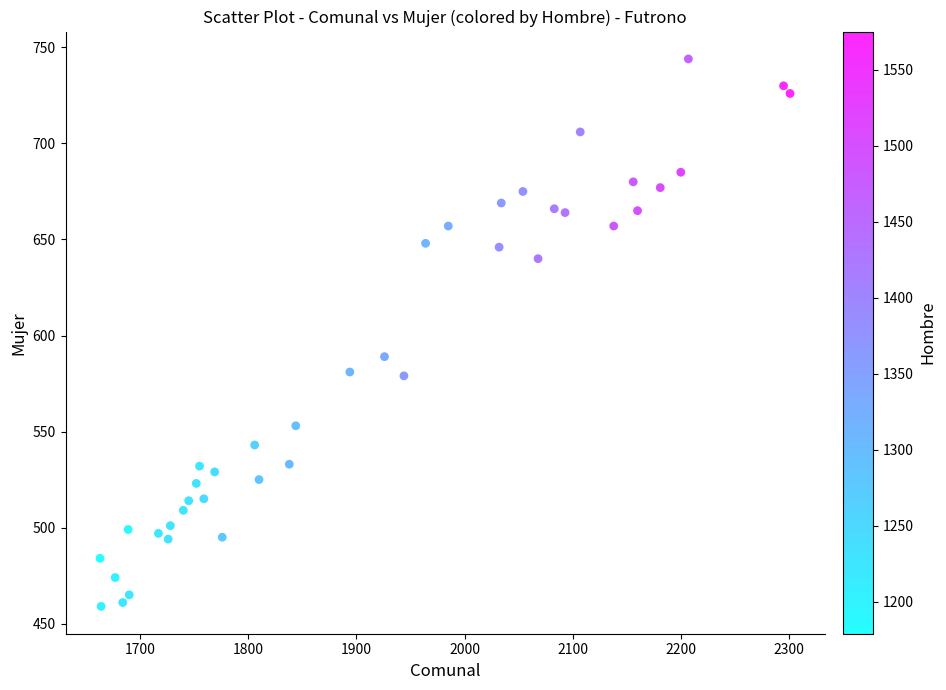

What is the range of X values (max minus min)?

638